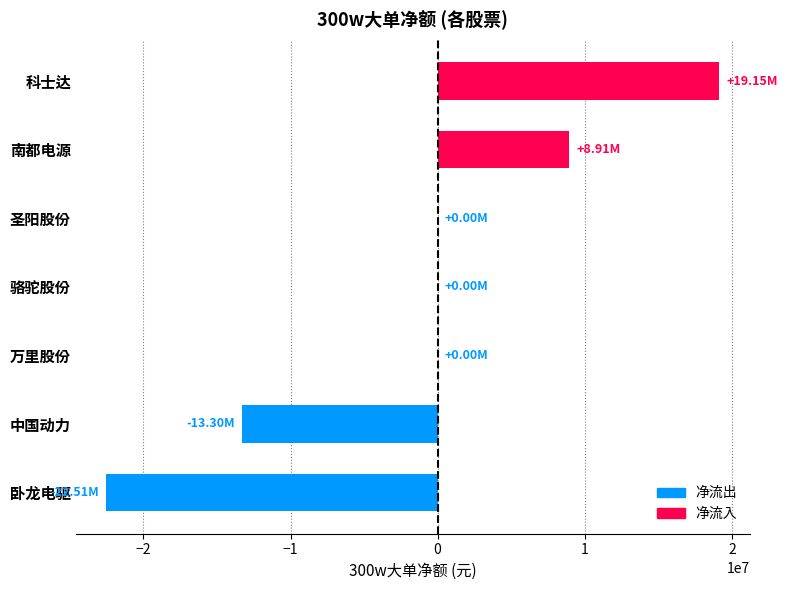

What is the average value?

-1106644